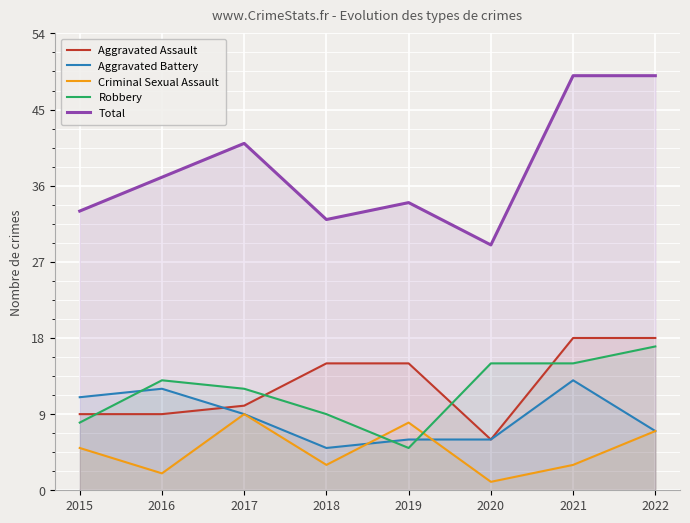

What is the difference between the second highest and minimum values in the Robbery series?

10